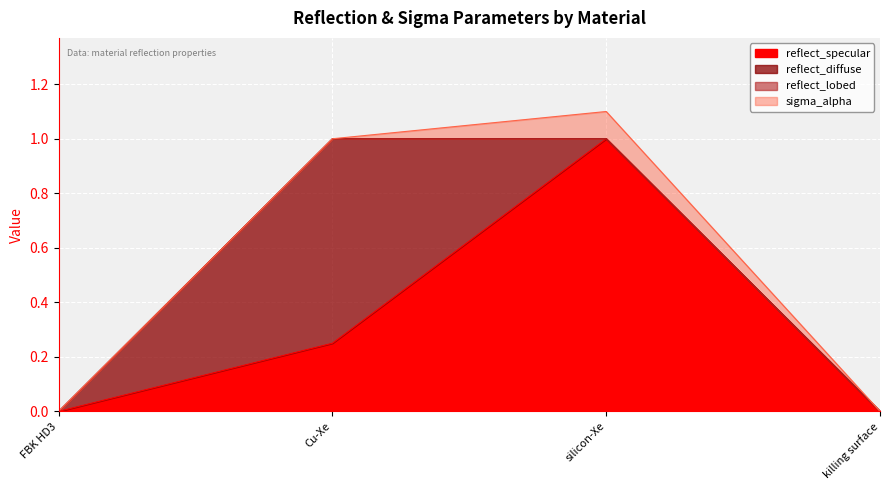

Between Cu-Xe and silicon-Xe, which is larger?

silicon-Xe